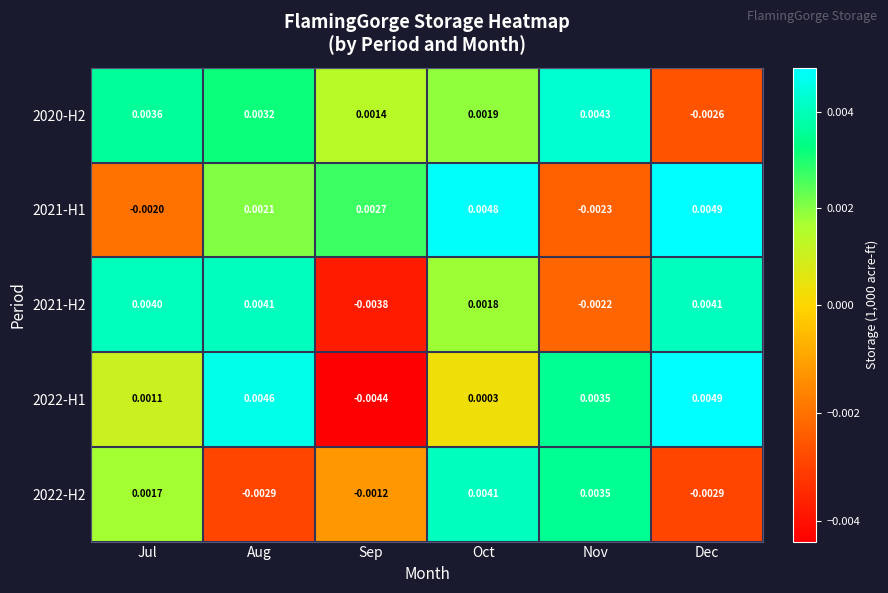

Which series has the largest total across all categories?

2020-H2